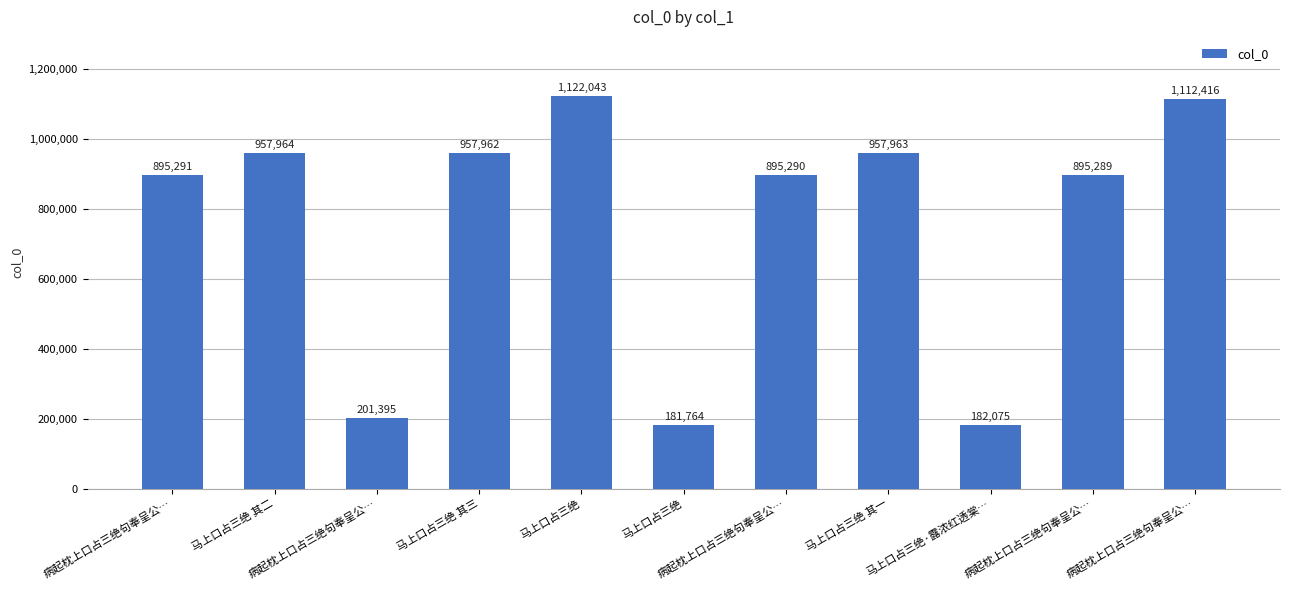

Which category has the lowest value across all series?

马上口占三绝